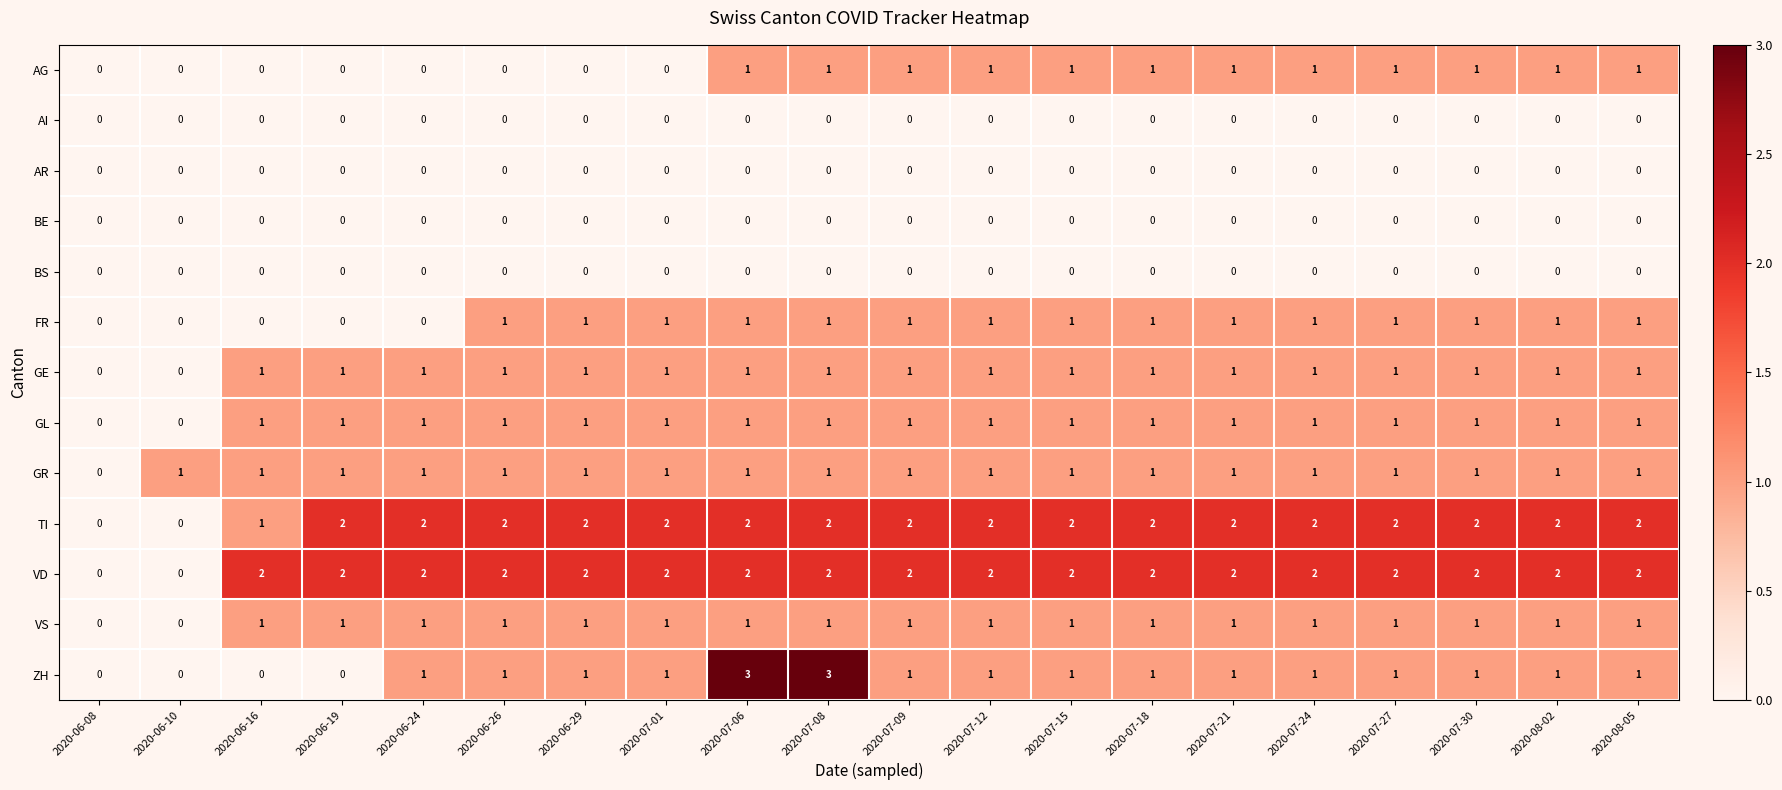

What is the greatest value displayed?

3